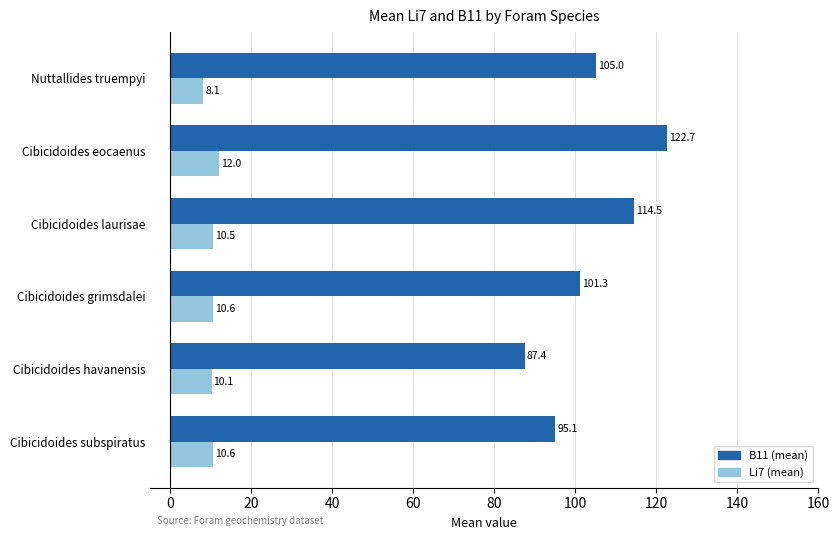

Which label corresponds to the largest value in the chart?

Cibicidoides eocaenus